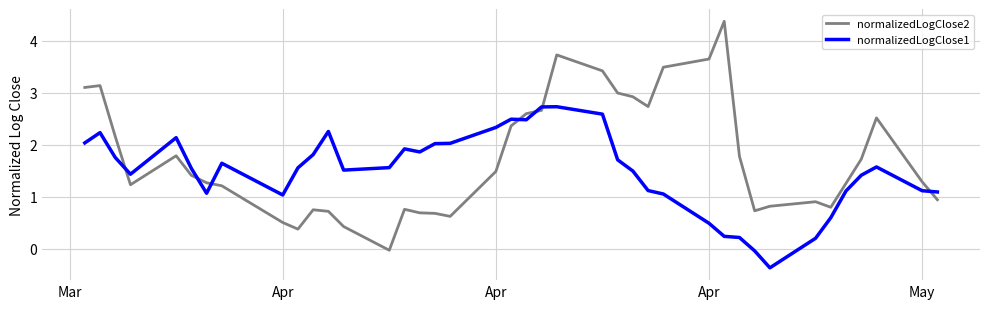

What is the minimum value shown in the chart?

-0.4